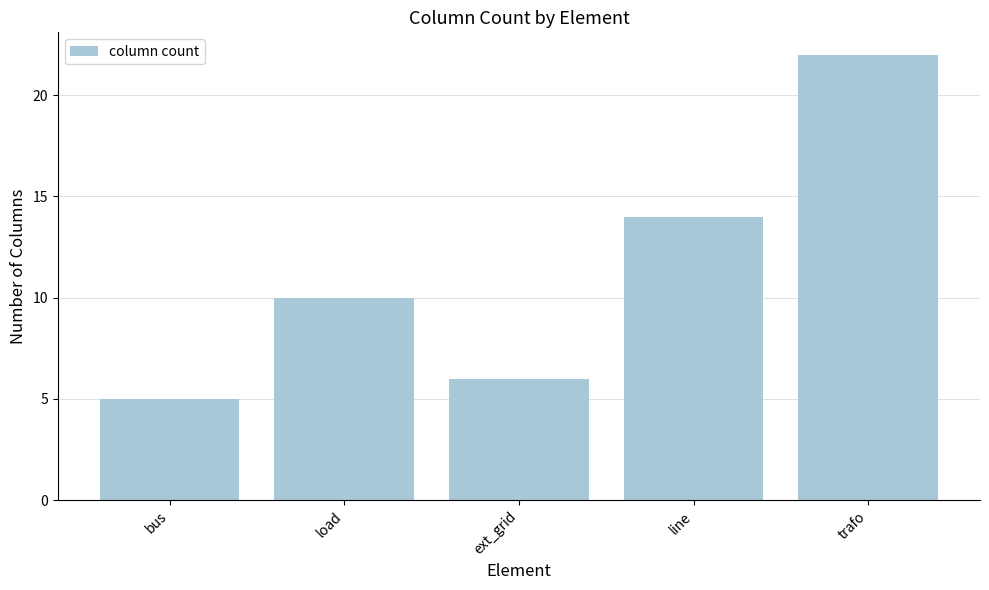

How many data points are less than 10?

2